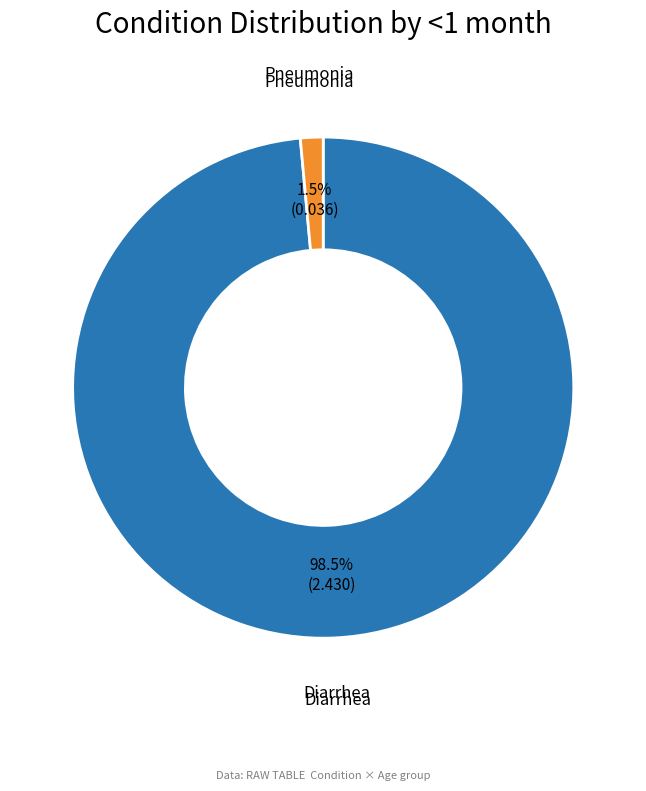

To the nearest percent, what is the difference between the Diarrhea and Pneumonia slice percentages?

97%